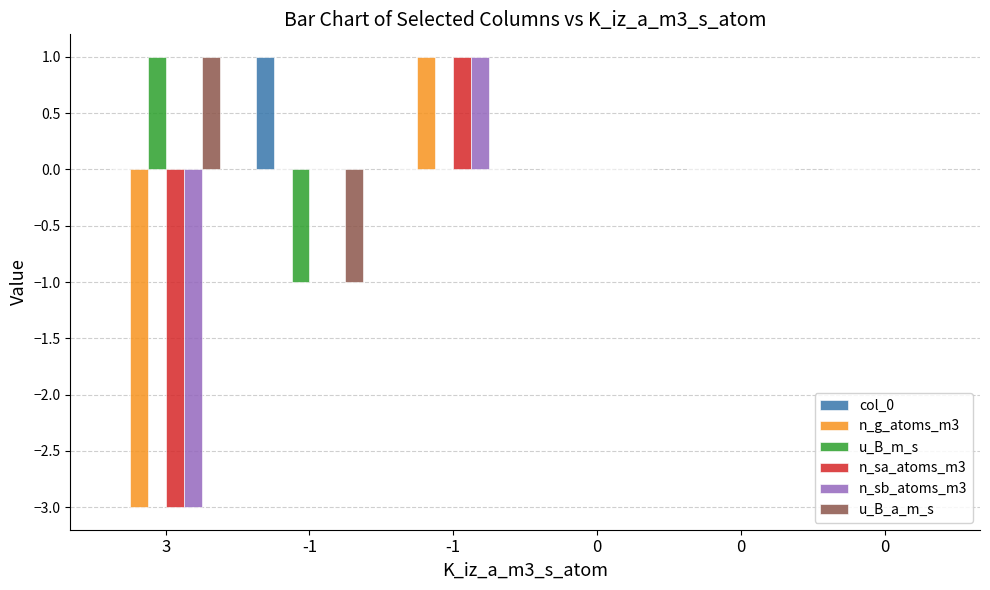

What are all the series names shown in the legend?

col_0, n_g_atoms_m3, u_B_m_s, n_sa_atoms_m3, n_sb_atoms_m3, u_B_a_m_s